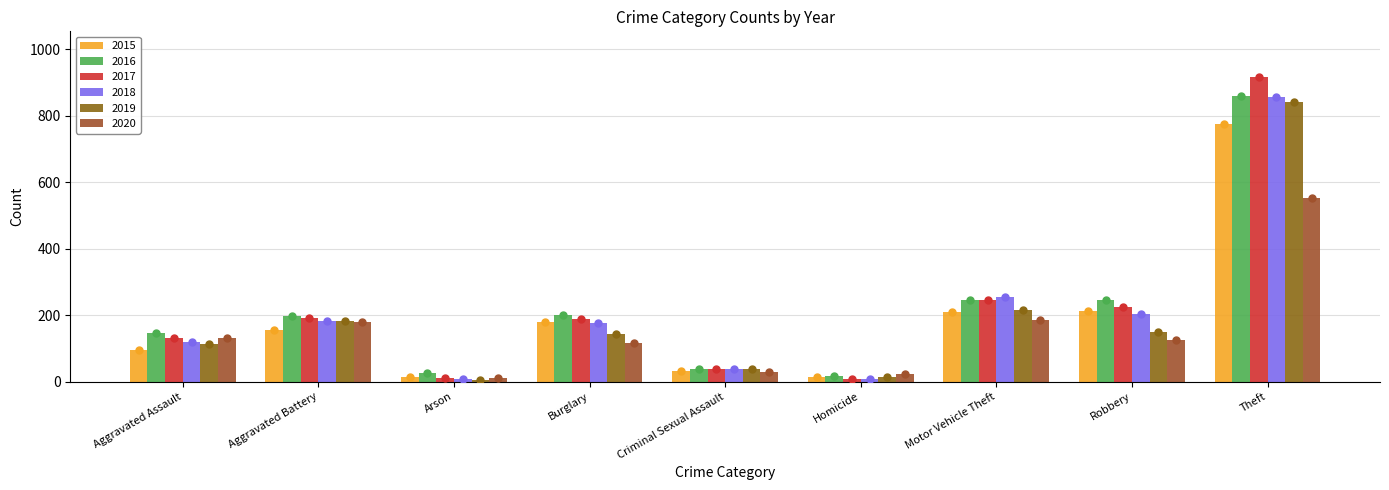

Which series has the widest spread of Y values?

2017